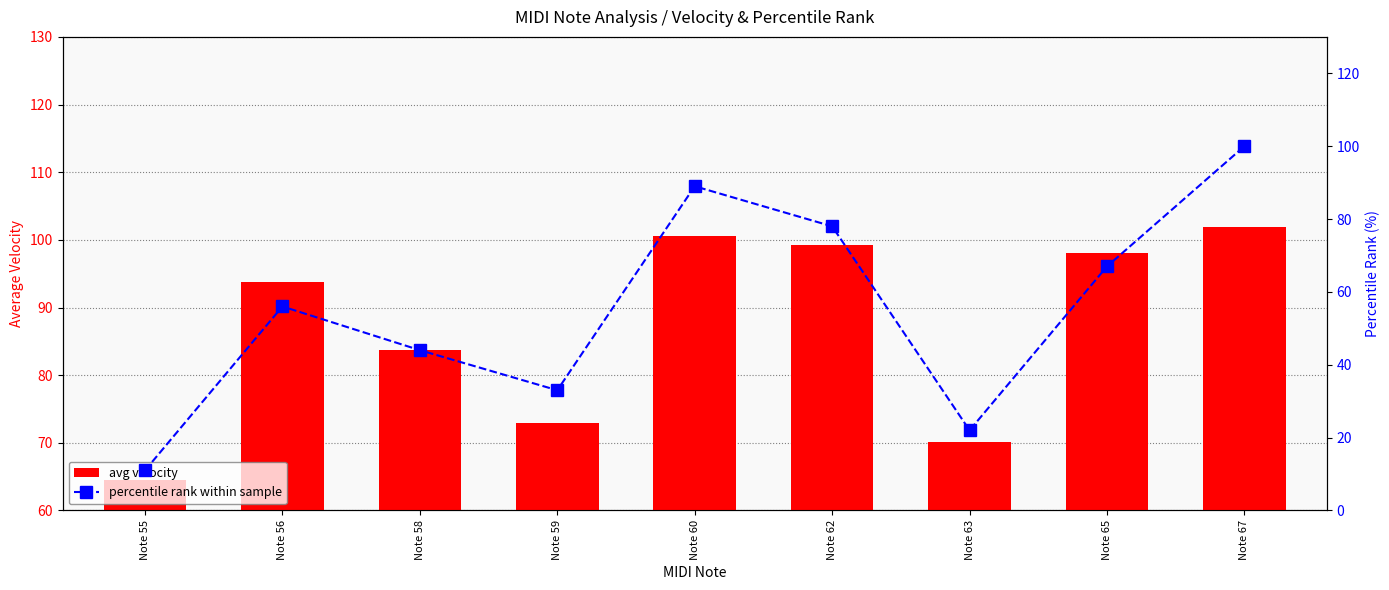

At which category is the sum across all series the highest?

Note 67